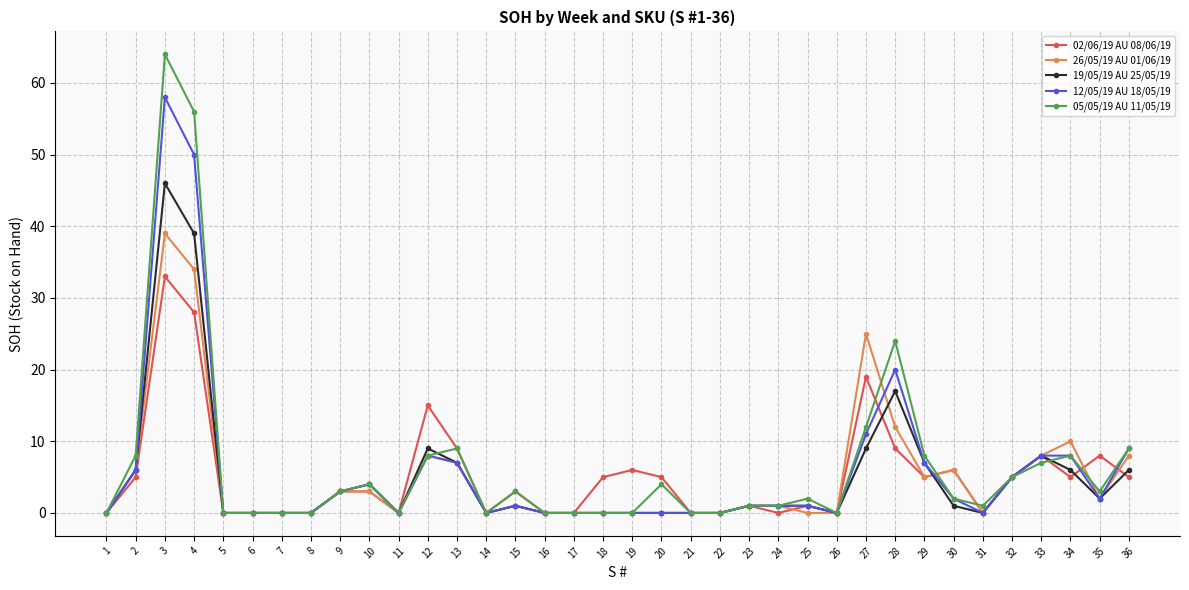

List the series in order of their peak value, lowest first.

02/06/19 AU 08/06/19, 26/05/19 AU 01/06/19, 19/05/19 AU 25/05/19, 12/05/19 AU 18/05/19, 05/05/19 AU 11/05/19